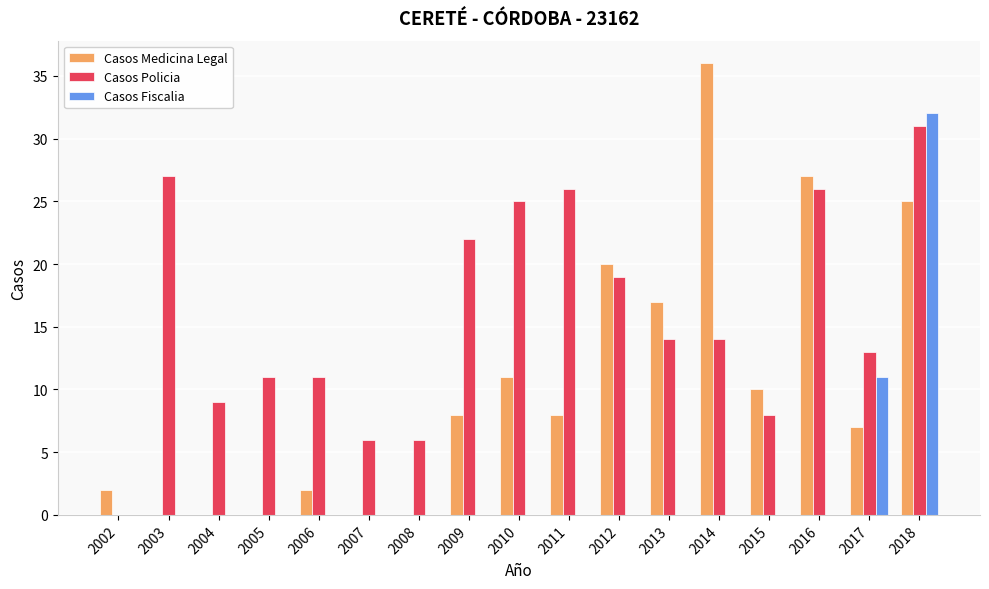

Which series has the largest total across all categories?

Casos Policia